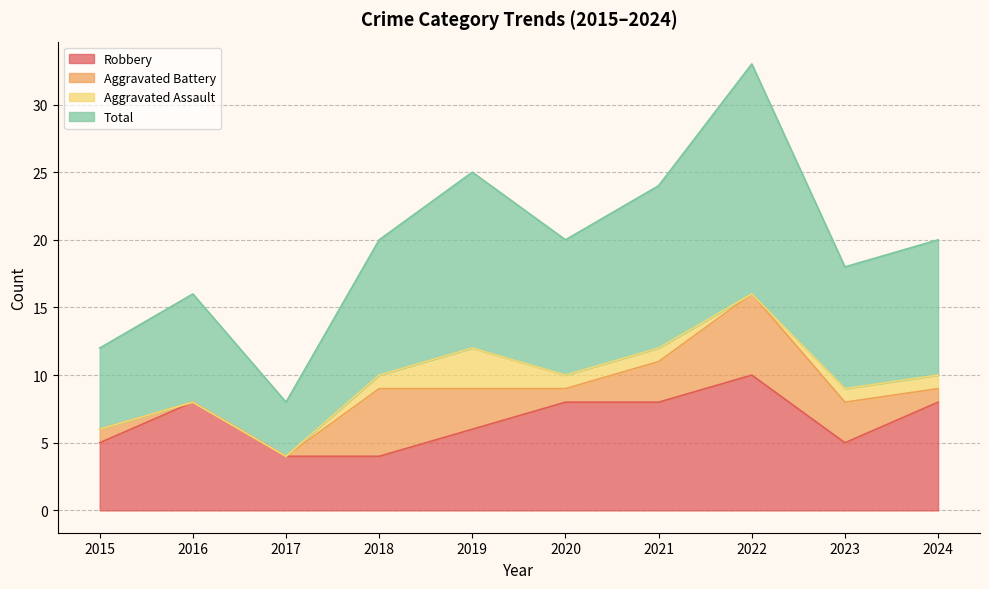

What is the maximum value for Robbery?

10